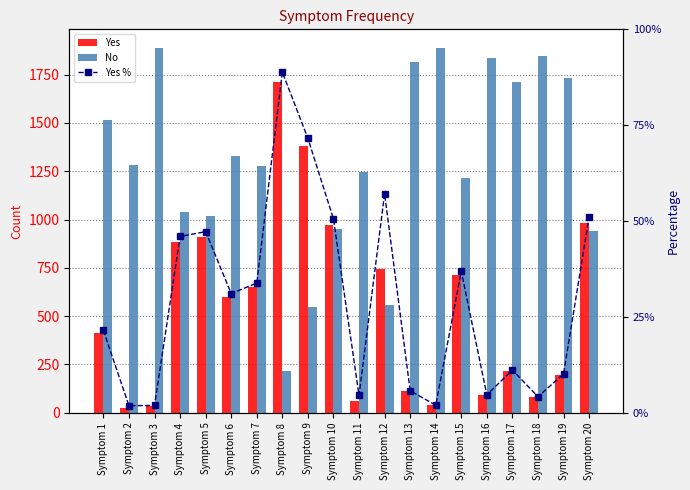

What is the total value across all series at Symptom 15?

1963.9